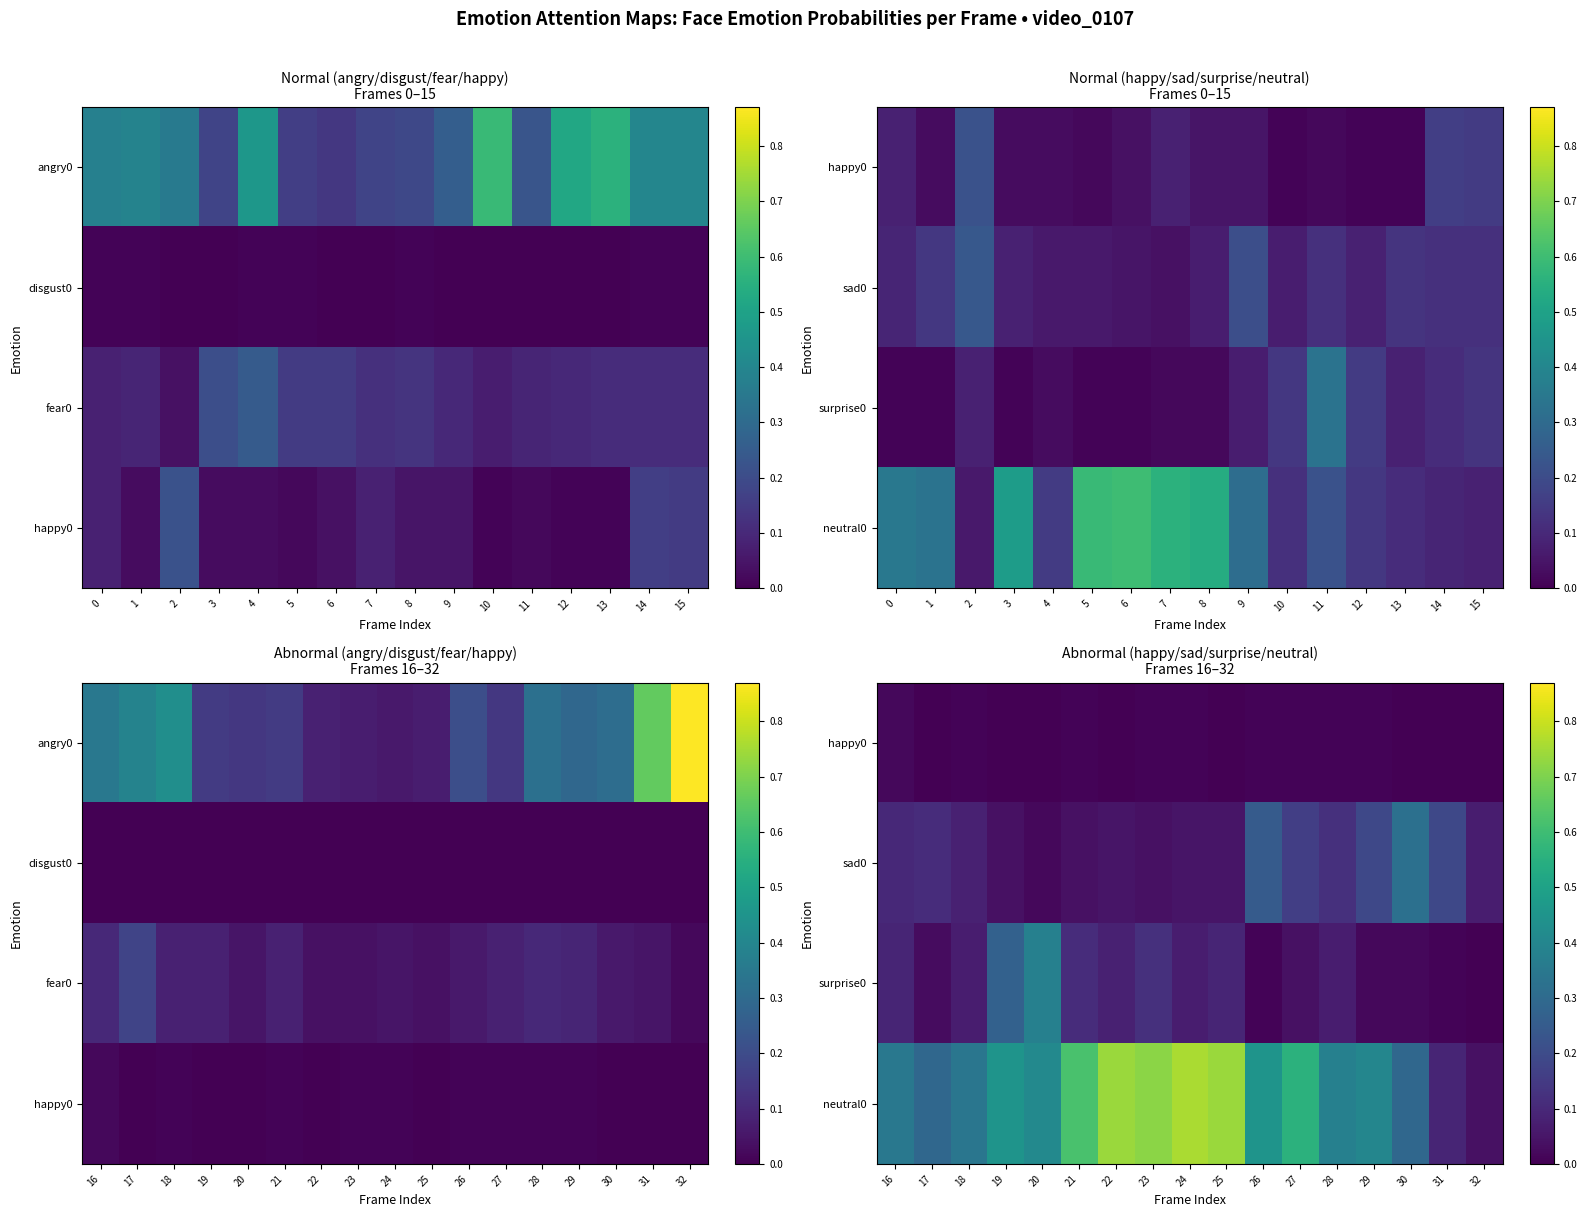

How many distinct data groups are displayed?

4